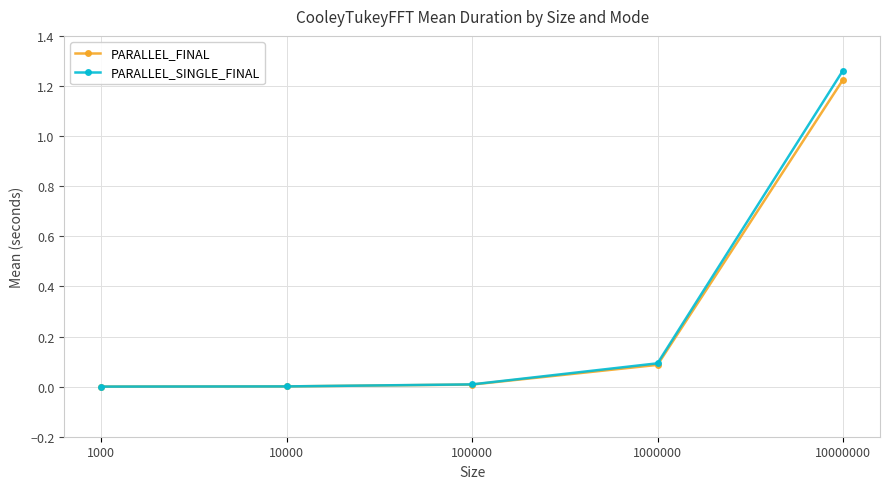

True or false: PARALLEL_SINGLE_FINAL has more than 1 points higher than both neighbors.

False